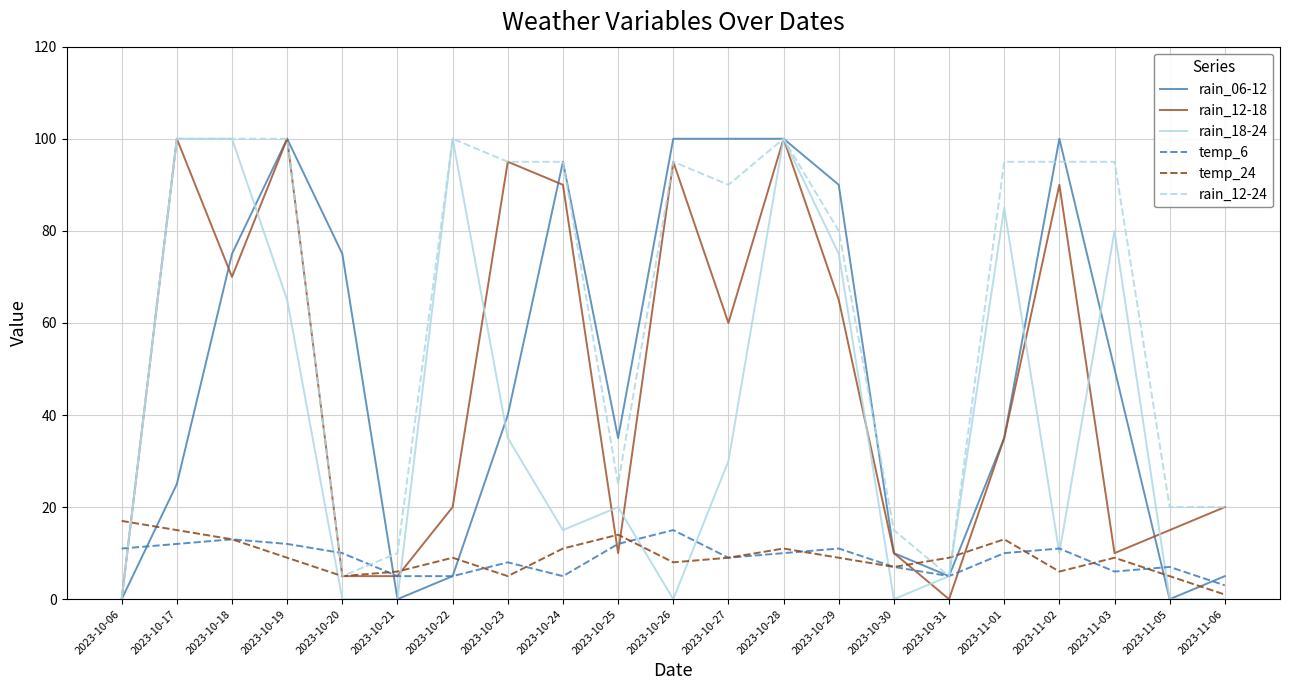

What is the greatest value displayed?

100